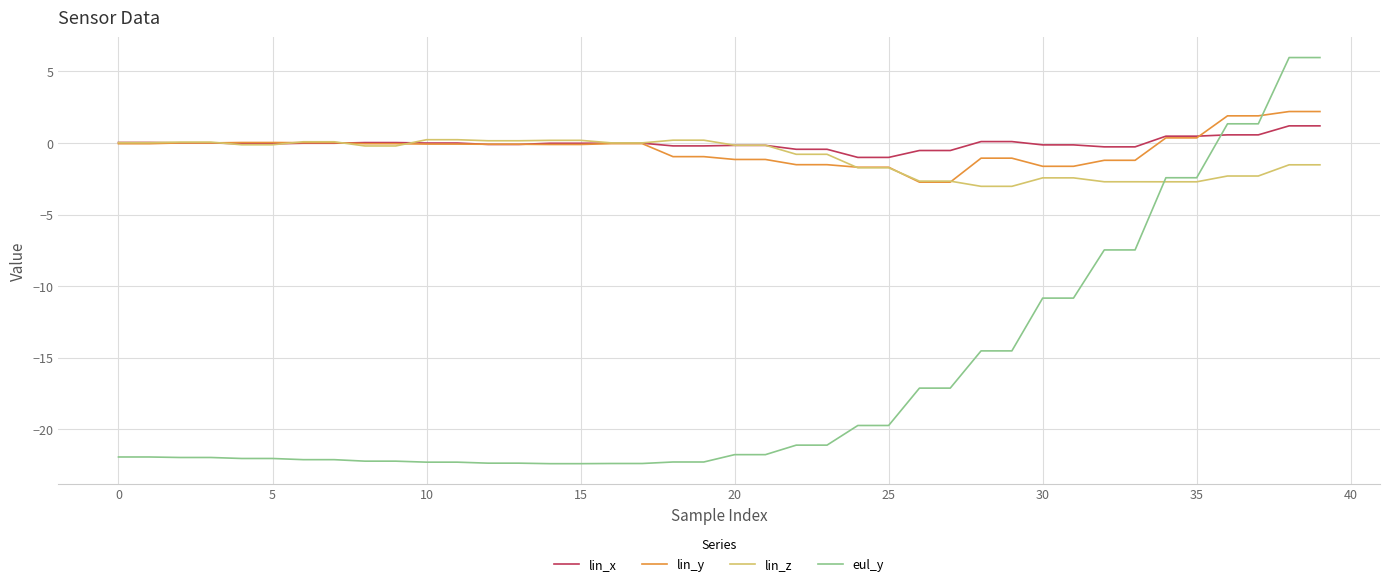

Which series has the largest range (max minus min)?

eul_y